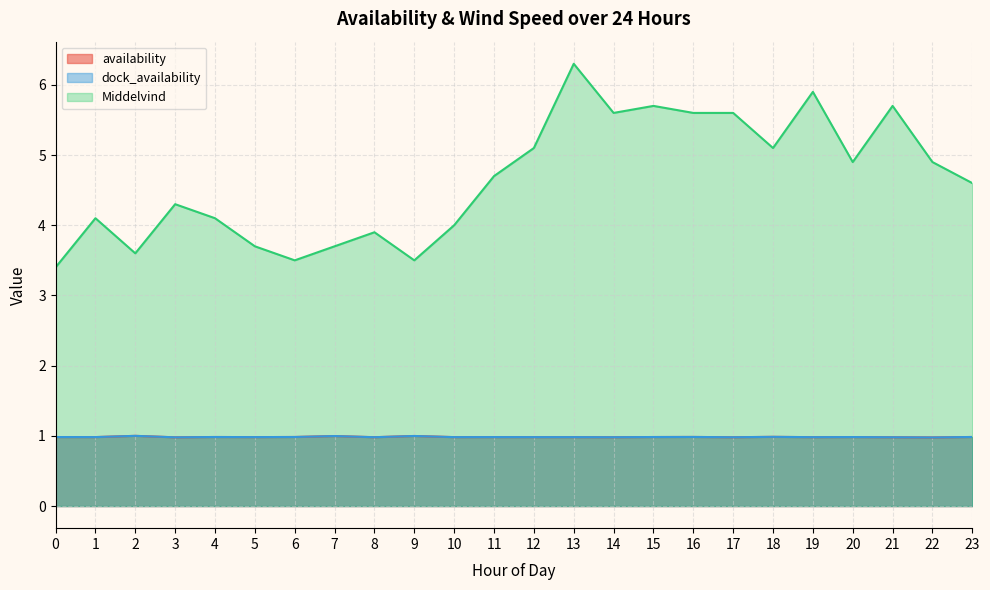

Where is the first local maximum for availability?

2